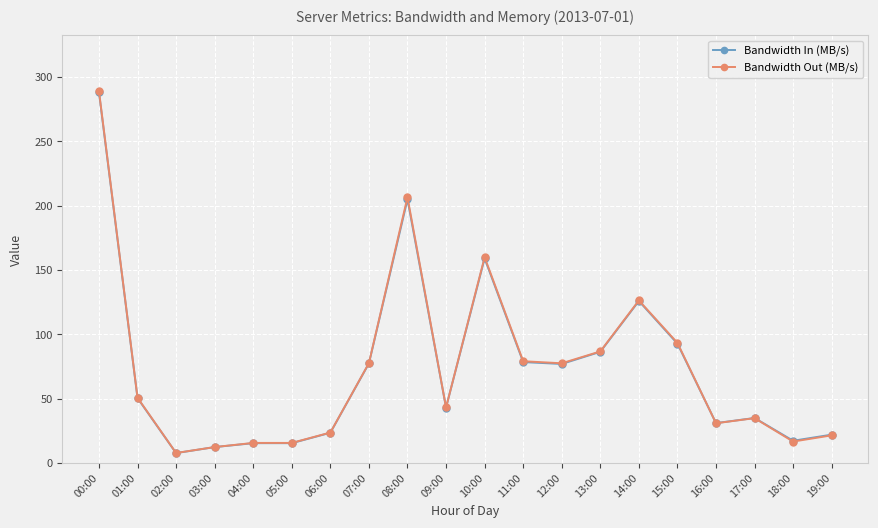

What position from the right is 00:00?

20